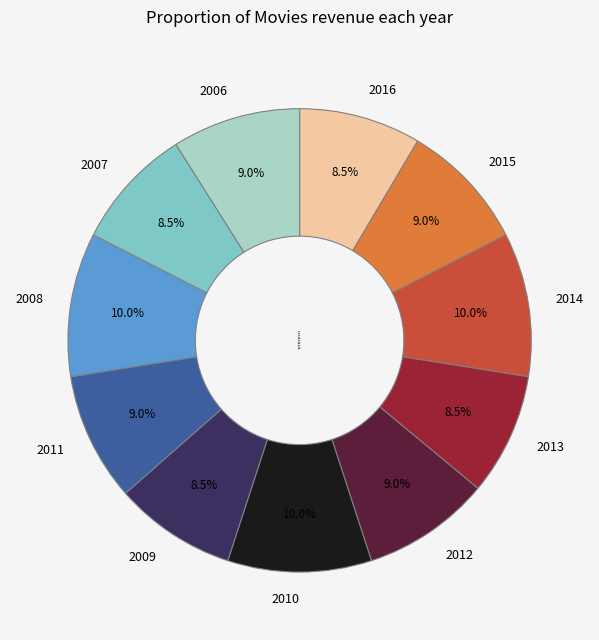

To the nearest percent, what is the difference between the largest and smallest slice percentages?

2%